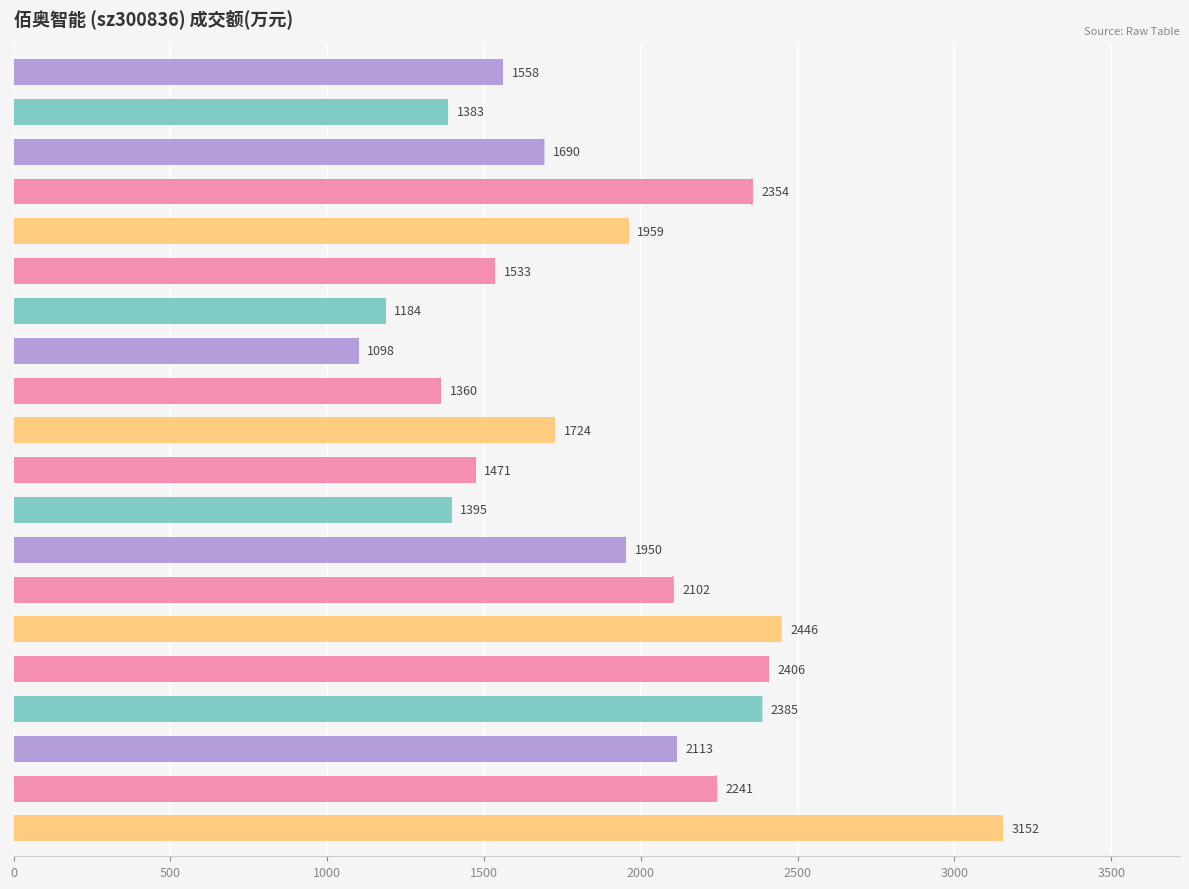

List the labels in order of value, smallest first.

2022-11-30, 2022-12-01, 2022-11-29, 2022-12-08, 2022-11-24, 2022-11-25, 2022-12-02, 2022-12-09, 2022-12-07, 2022-11-28, 2022-11-23, 2022-12-05, 2022-11-22, 2022-11-16, 2022-11-15, 2022-12-06, 2022-11-17, 2022-11-18, 2022-11-21, 2022-11-14